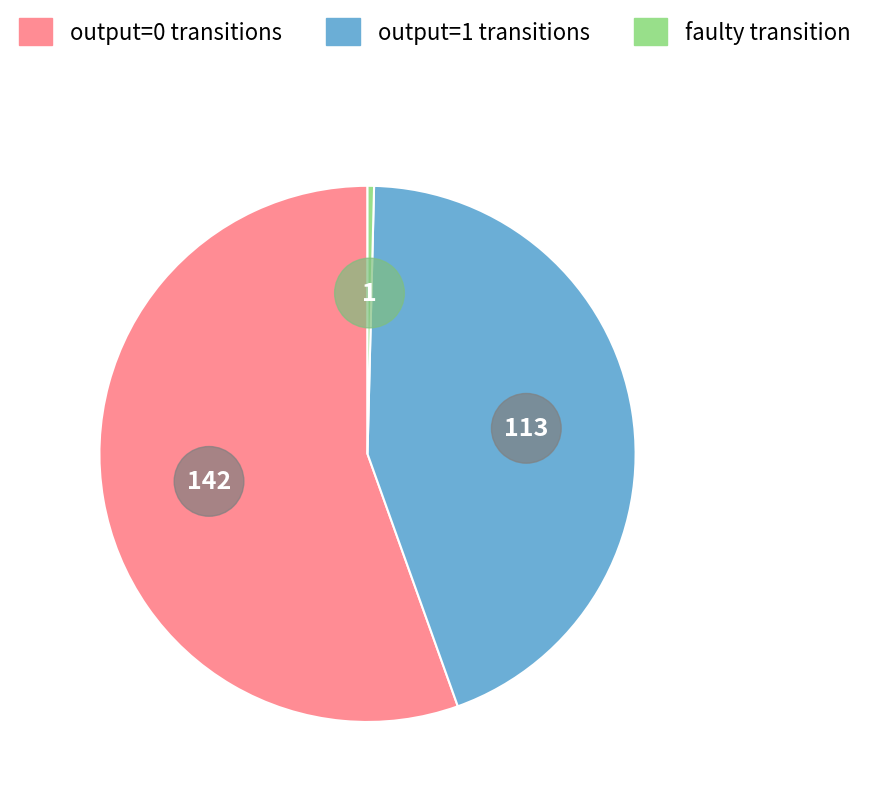

Does any single category account for the majority?

No